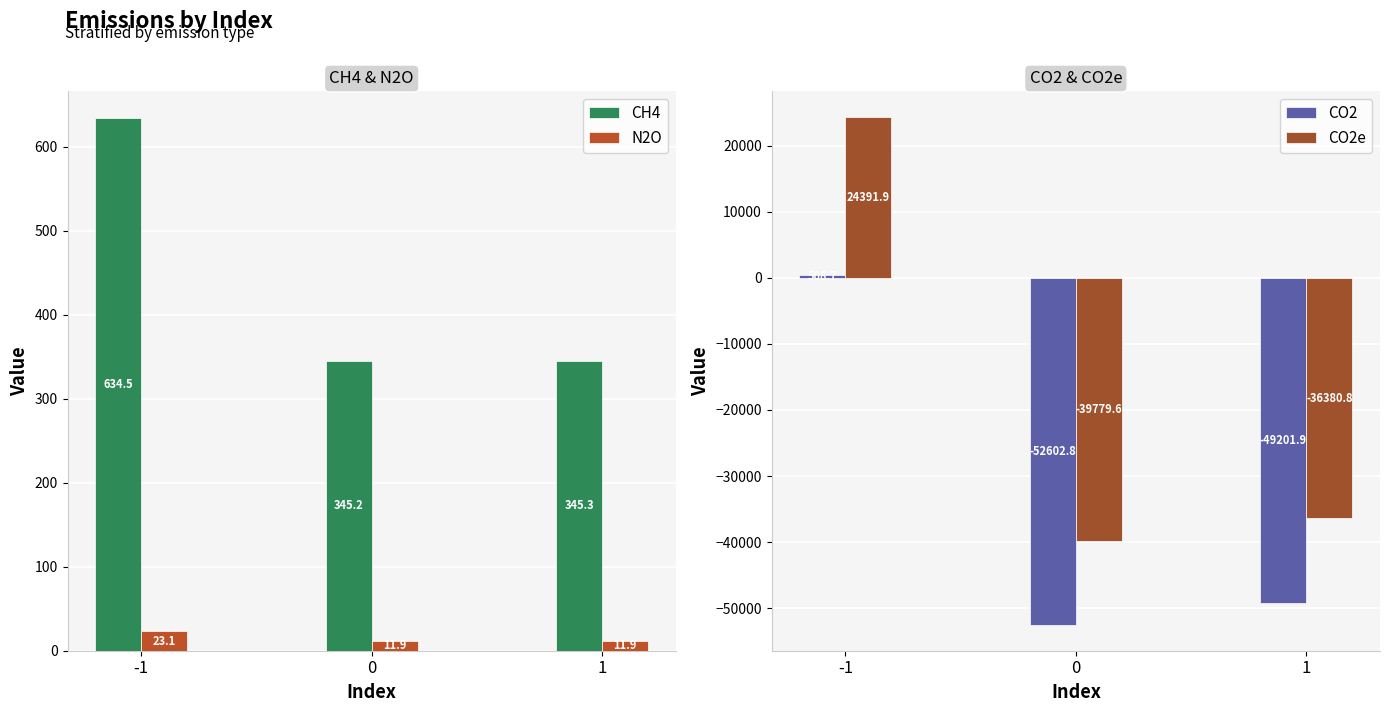

Reading right to left, transcribe all the data shown in this chart.

CH4: 345.3	345.2	634.5
N2O: 11.9	11.9	23.1
CO2: -49201.9	-52602.8	508.7
CO2e: -36380.8	-39779.6	24391.9